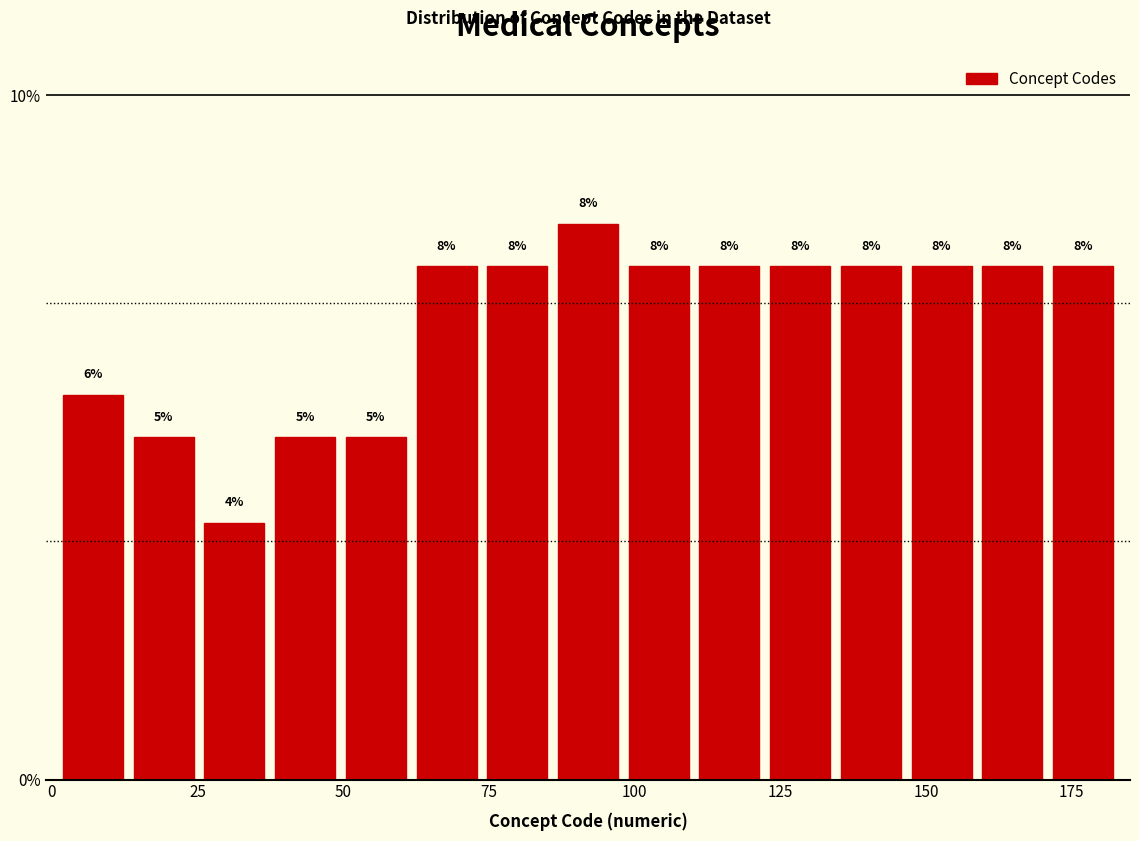

Read against the x-axis, roughly where is the centre of the tallest bar?

90